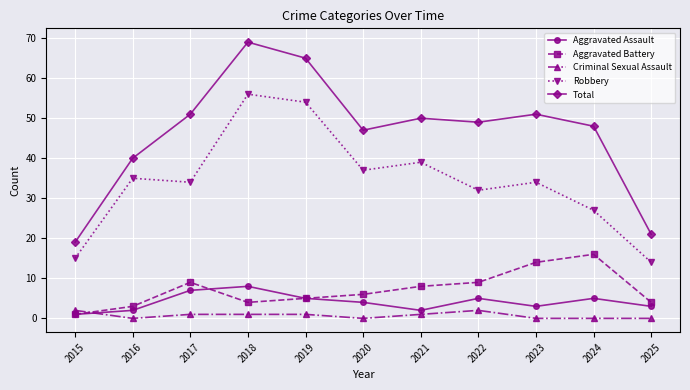

True or false: Robbery and Aggravated Assault cross at least once.

False